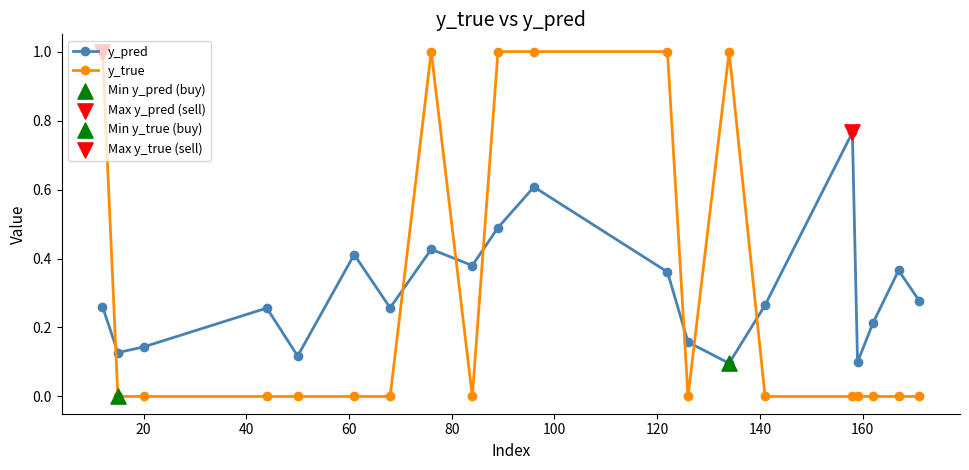

In y_pred, how many points are lower than both neighbors (excluding endpoints)?

6